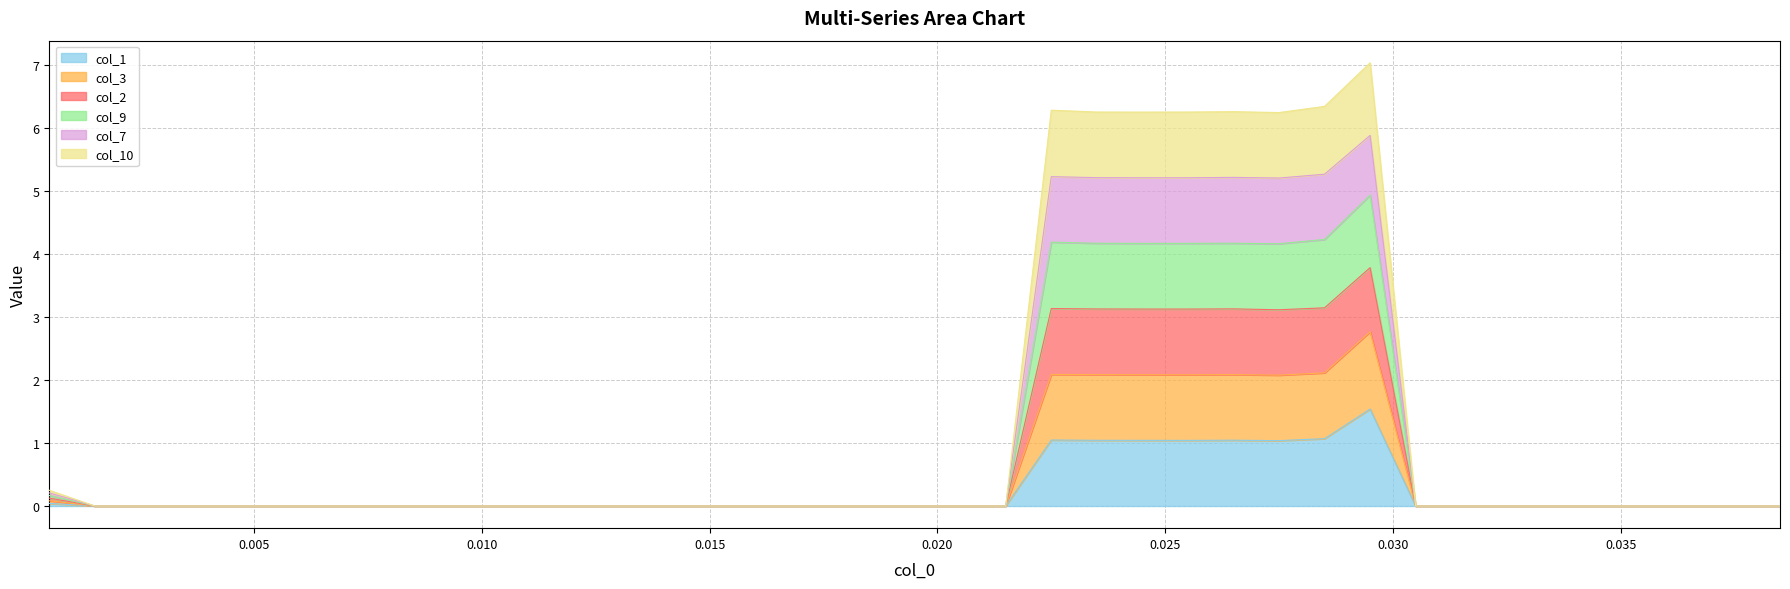

True or false: col_7 and col_10 cross at least once.

False